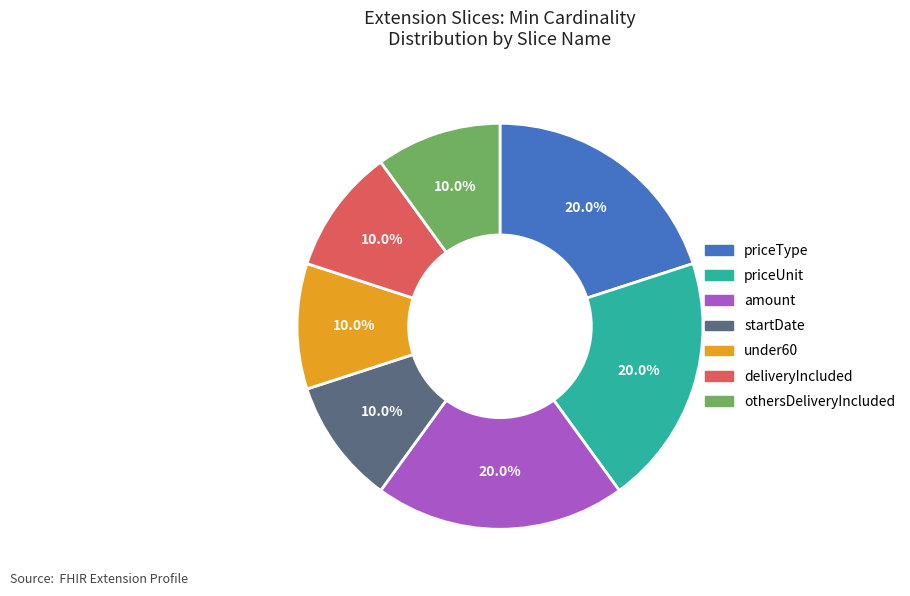

What percentage is NOT represented by deliveryIncluded?

90.0%